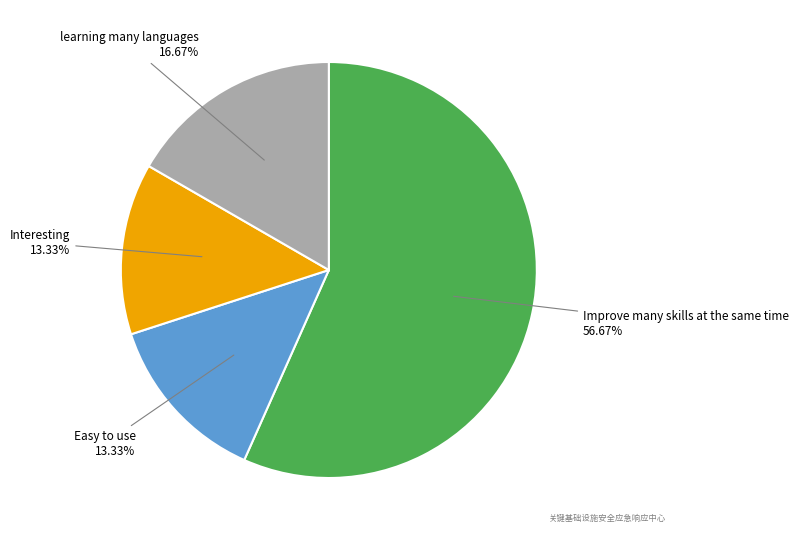

Count the number of slices in the pie.

4